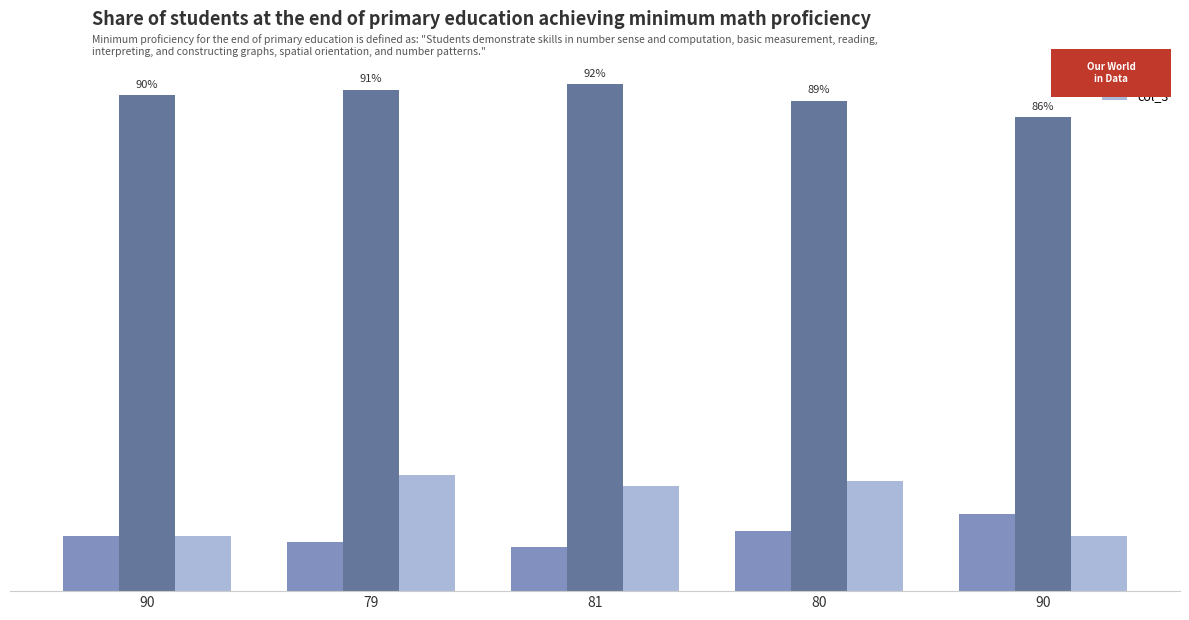

What are all the series names shown in the legend?

col_0, col_1, col_3